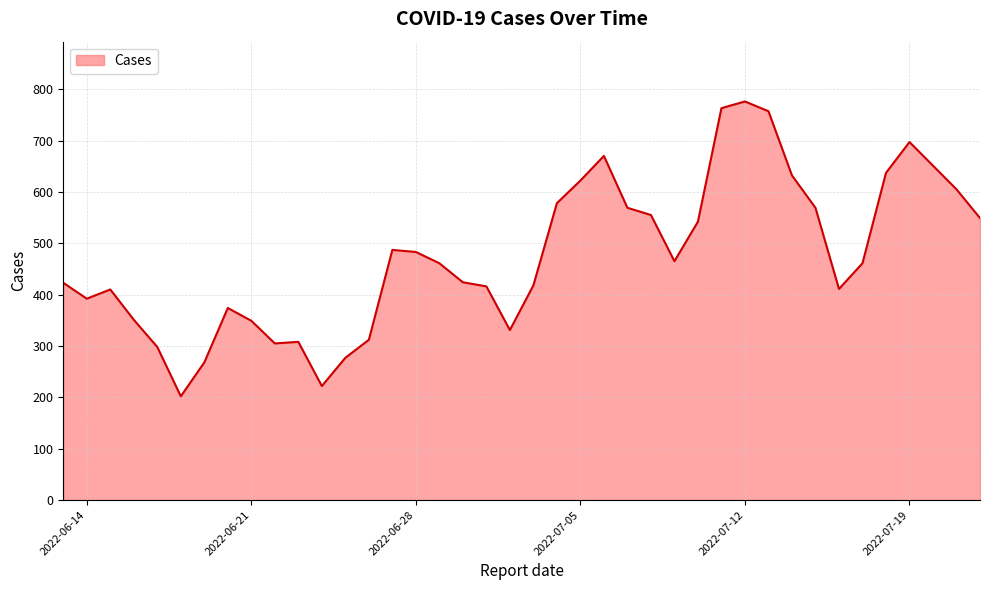

What is the maximum value shown in the chart?

776